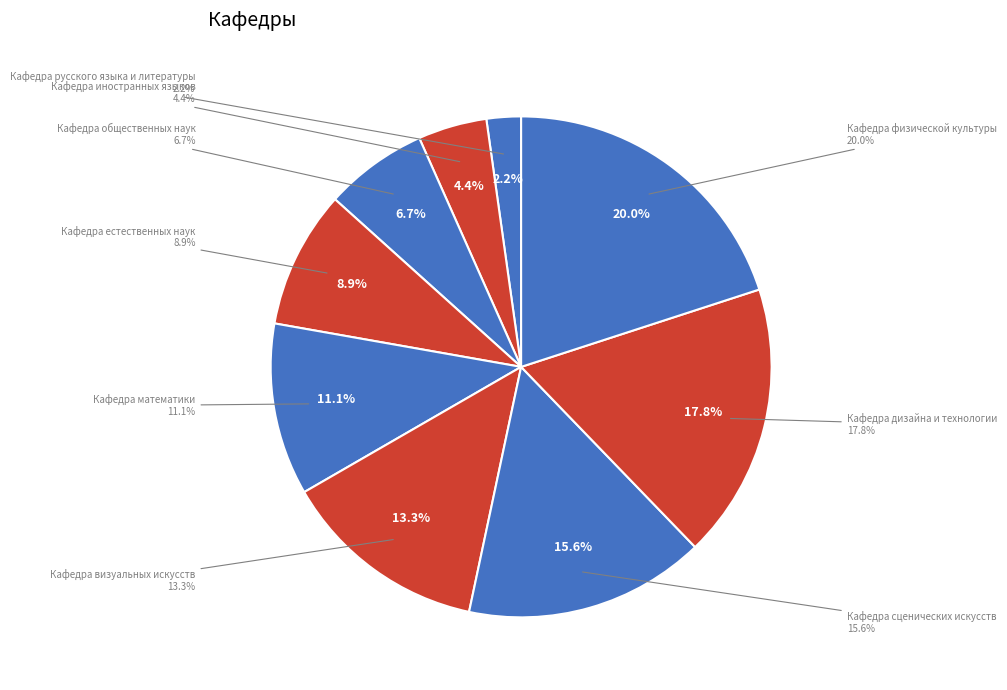

How many segments does this pie chart have?

9